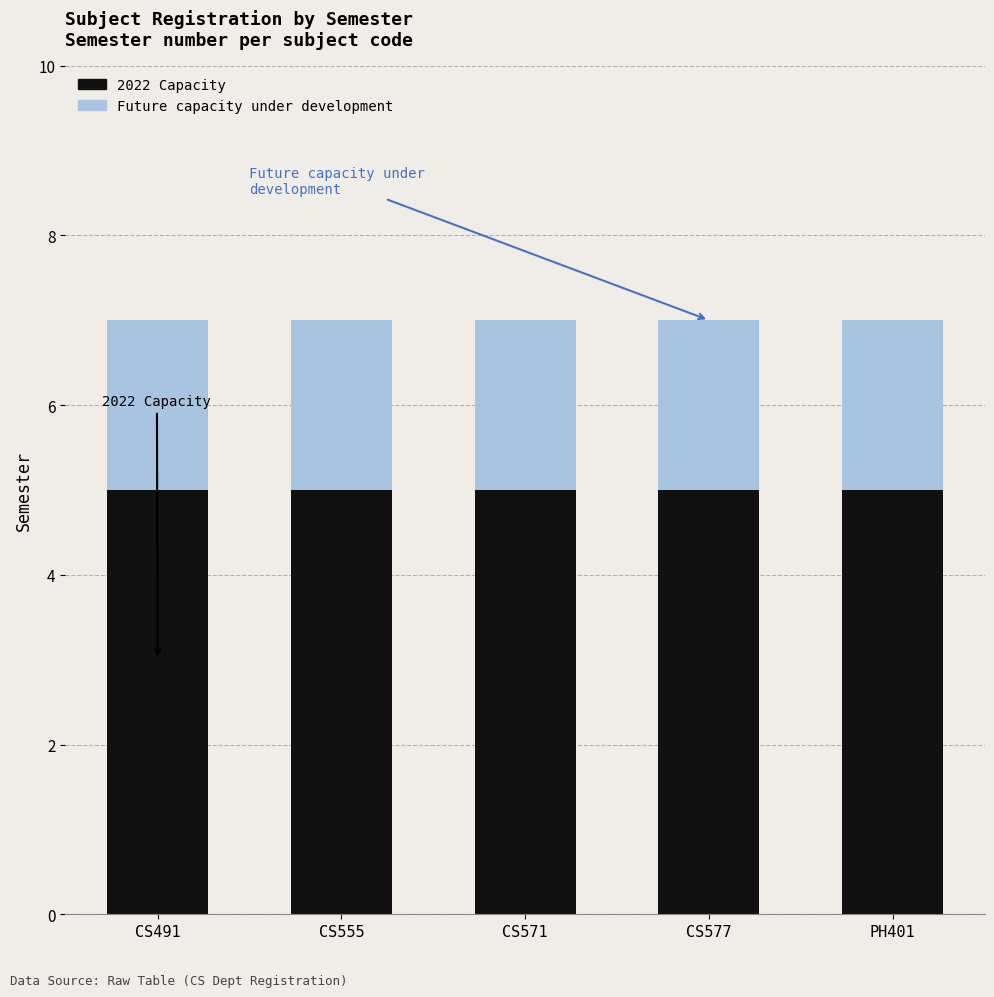

What is the highest value of the 2022 Capacity series?

5